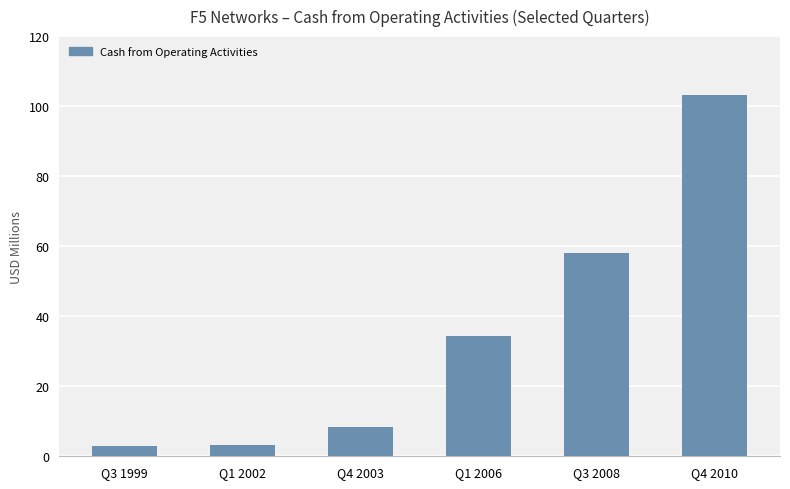

What is the label of the 5th bar from the right?

Q1 2002